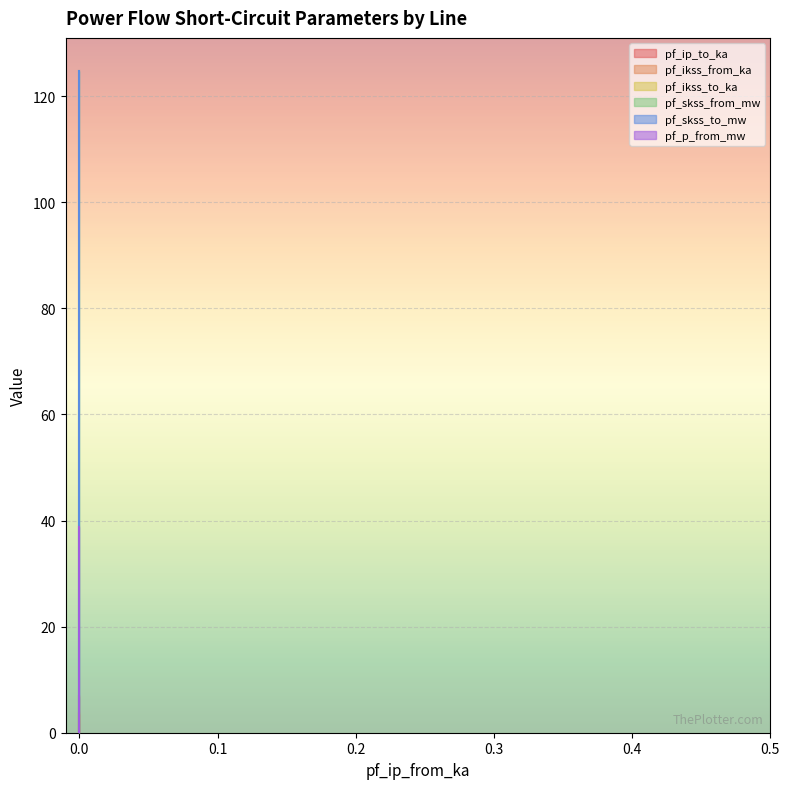

Which series has the widest spread of values?

pf_ikss_from_ka